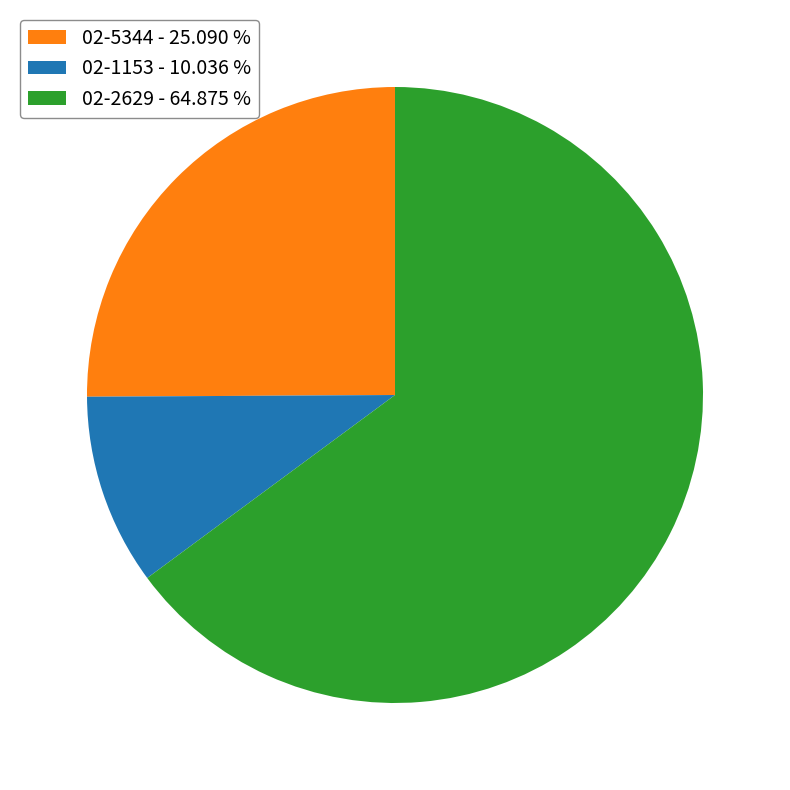

What is the smallest slice in the pie chart?

02-1153